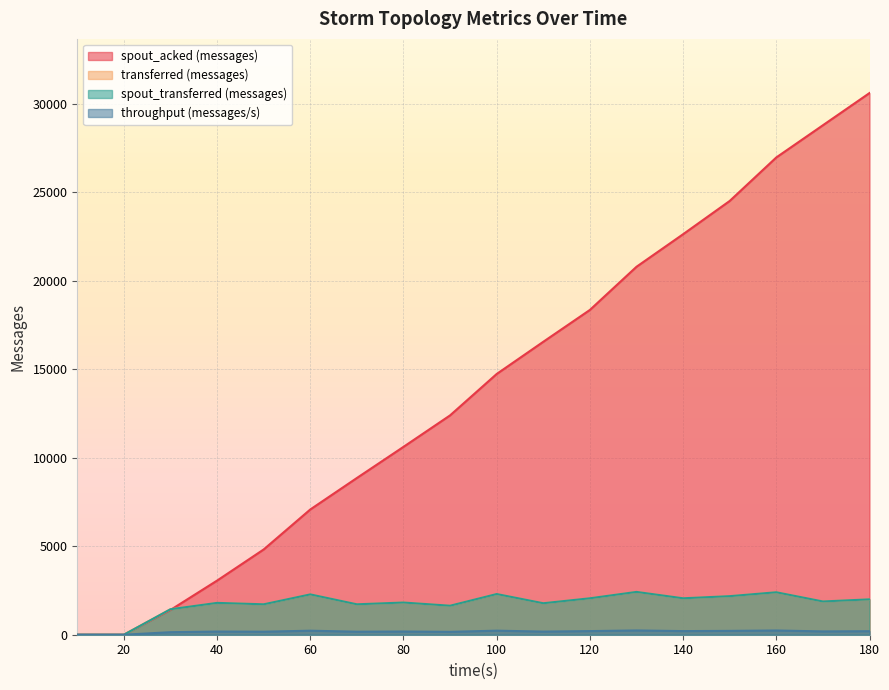

At which label does spout_acked (messages) reach its minimum?

10